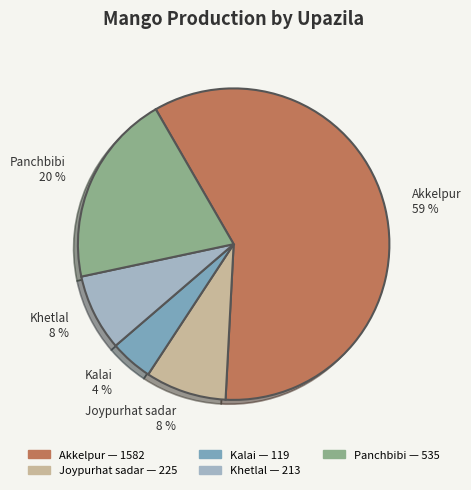

How many segments does this pie chart have?

5